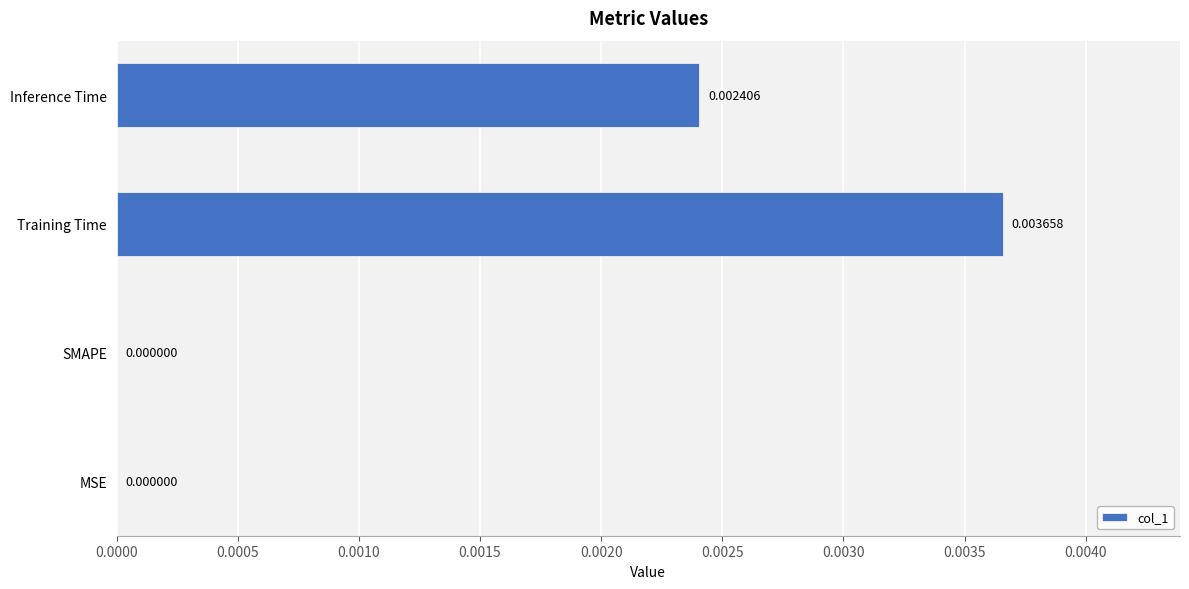

At which category does the chart reach its peak across all series?

Training Time